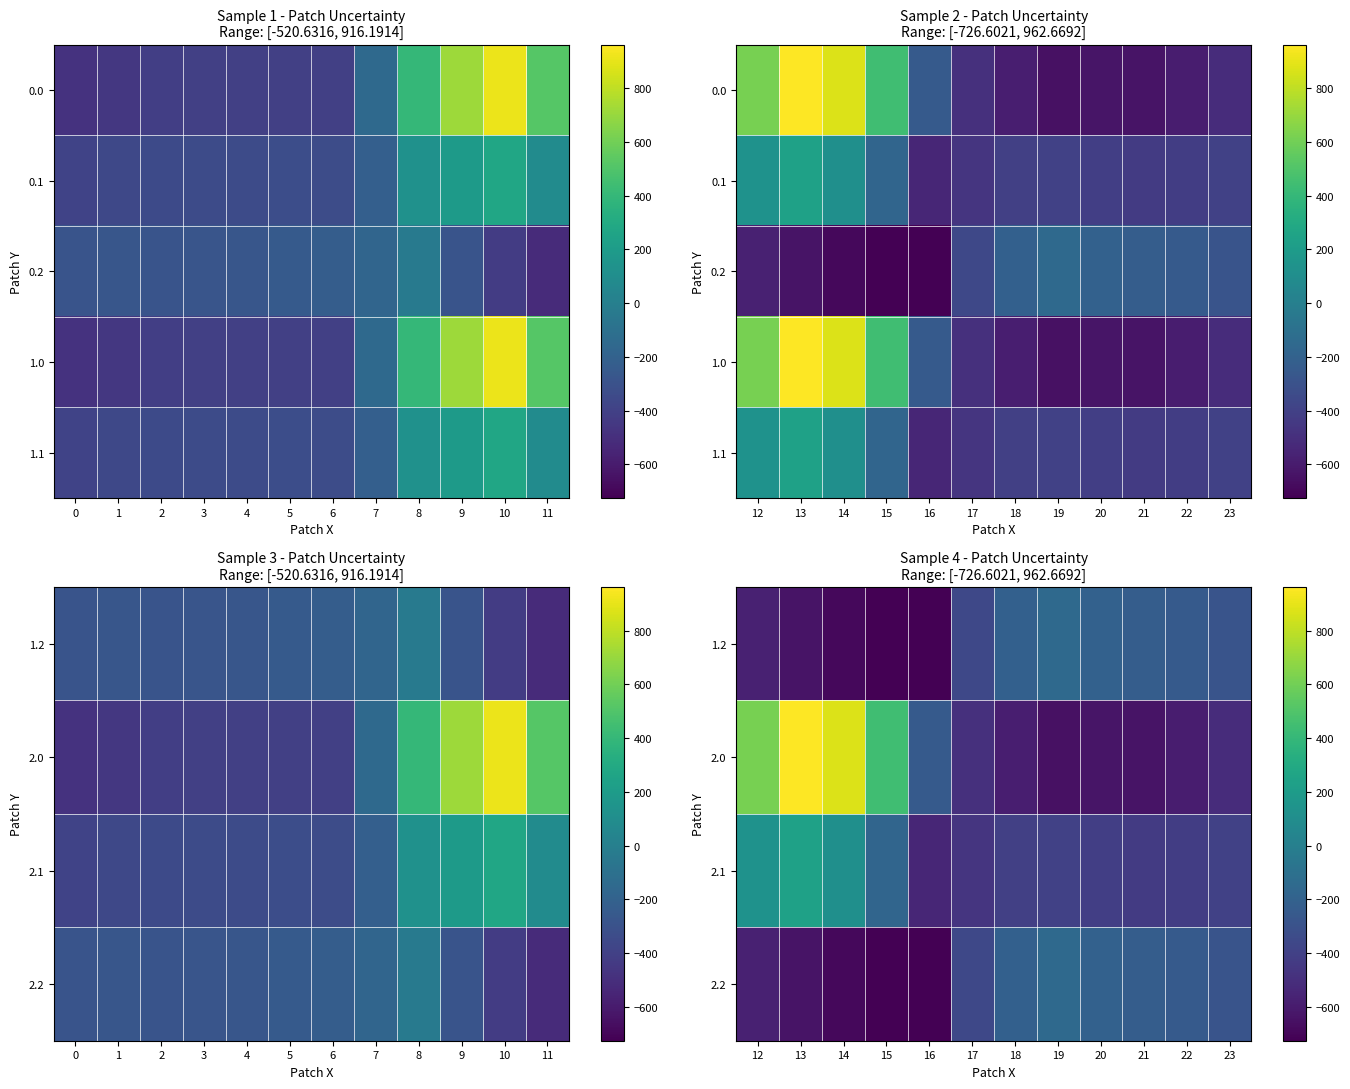

At 22, list the series in order from smallest to largest.

2.0, 2.1, 1.1, 1.2, 2.2